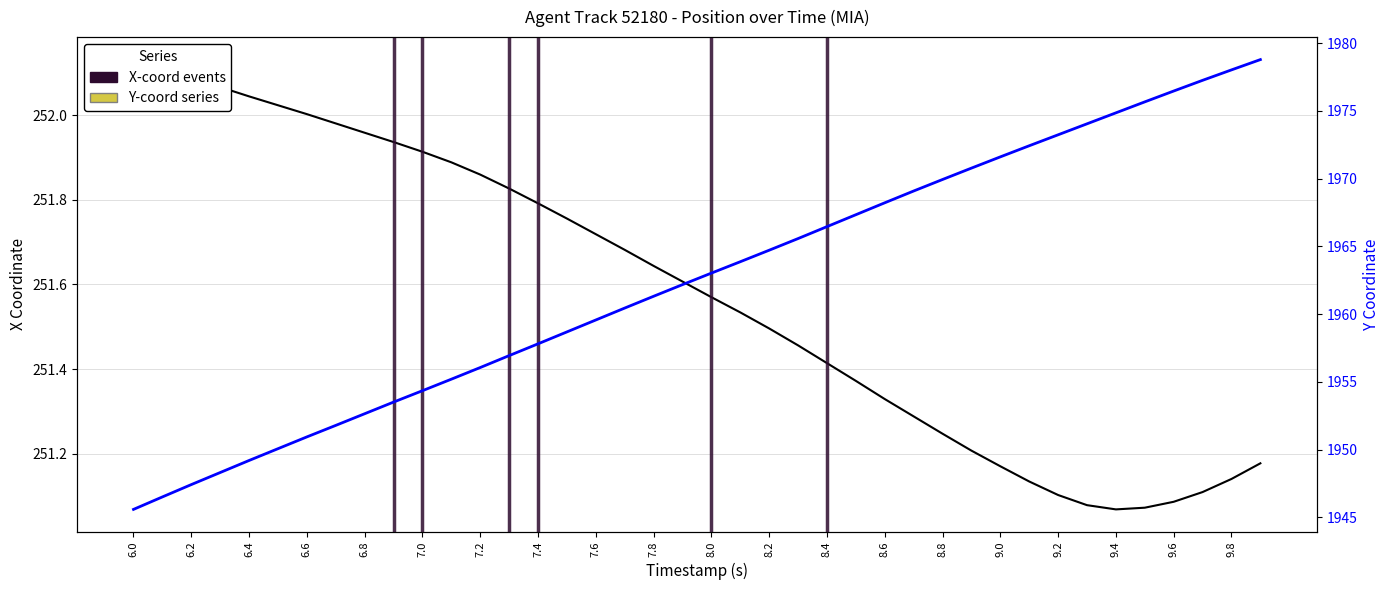

Reading left to right, transcribe all the data shown in this chart.

X Coordinate: 252.1	252.1	252.1	252.1	252.0	252.0	252.0	252.0	252.0	251.9	251.9	251.9	251.9	251.8	251.8	251.8	251.7	251.7	251.6	251.6	251.6	251.5	251.5	251.5	251.4	251.4	251.3	251.3	251.2	251.2	251.2	251.1	251.1	251.1	251.1	251.1	251.1	251.1	251.1	251.2
Y Coordinate: 1945.6	1946.5	1947.4	1948.3	1949.2	1950.1	1950.9	1951.8	1952.6	1953.5	1954.3	1955.2	1956.0	1956.9	1957.8	1958.7	1959.6	1960.4	1961.3	1962.2	1963.0	1963.9	1964.7	1965.6	1966.5	1967.3	1968.2	1969.1	1969.9	1970.8	1971.6	1972.4	1973.2	1974.0	1974.8	1975.7	1976.5	1977.2	1978.0	1978.8